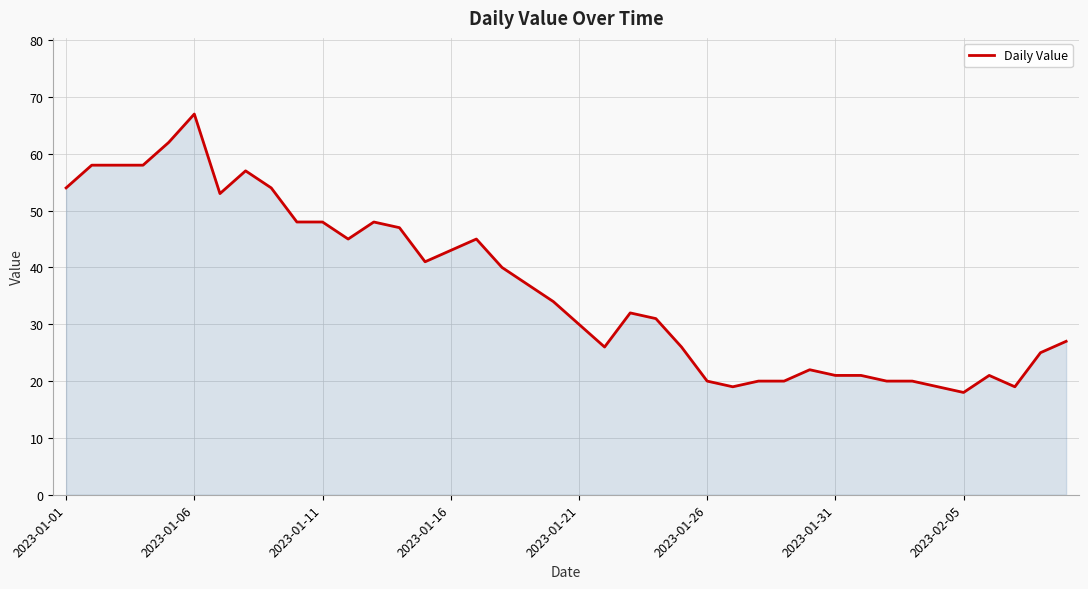

What is the smallest value displayed?

18